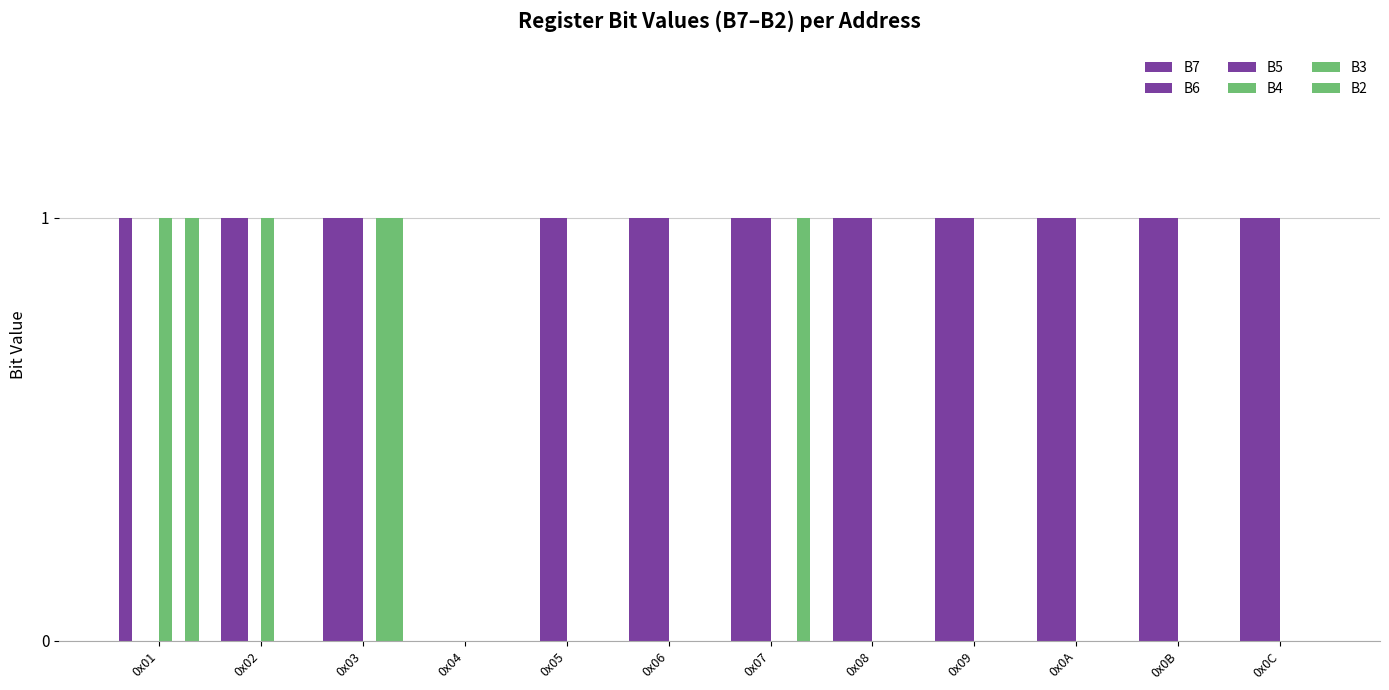

How many distinct data groups are displayed?

6